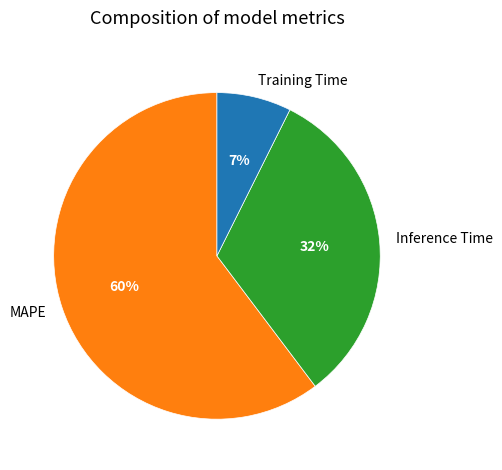

Rank the categories by value from lowest to highest.

Training Time, Inference Time, MAPE